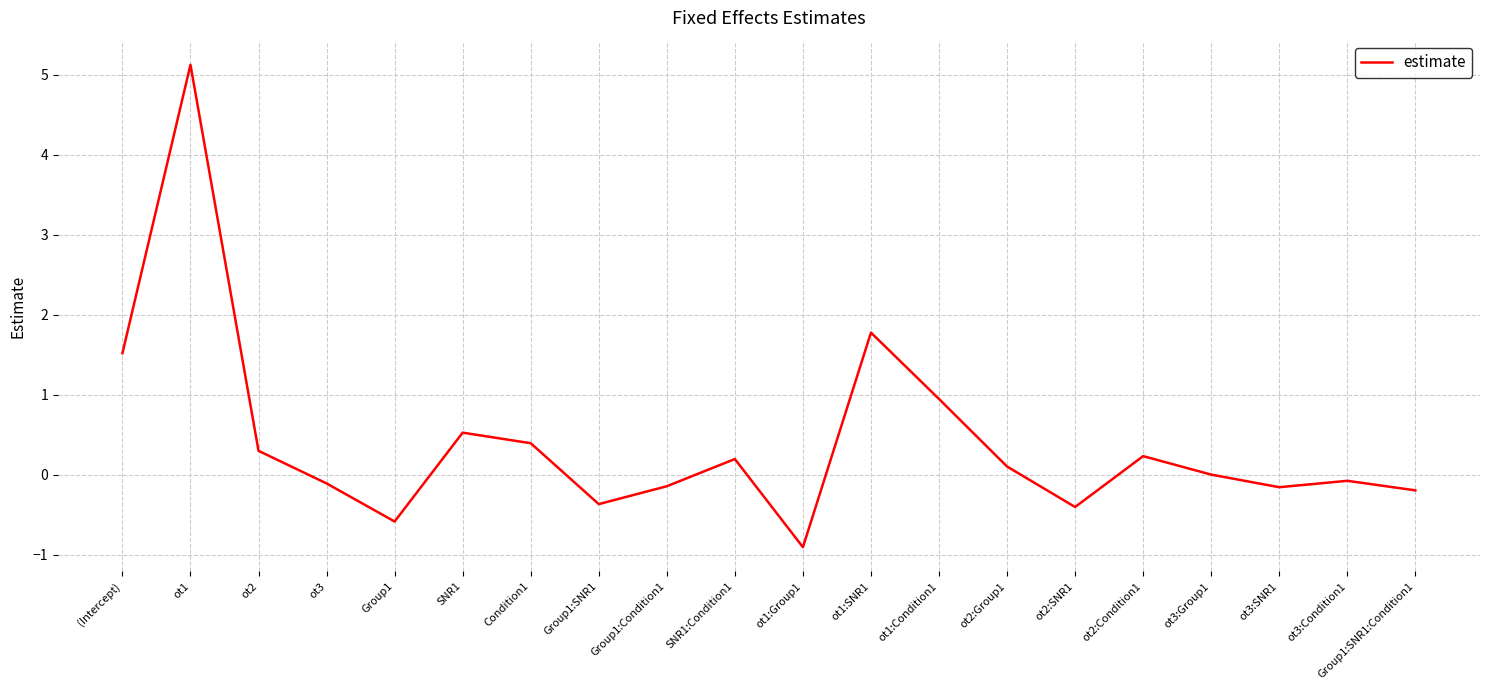

True or false: the data shows 2.1 at ot1.

False